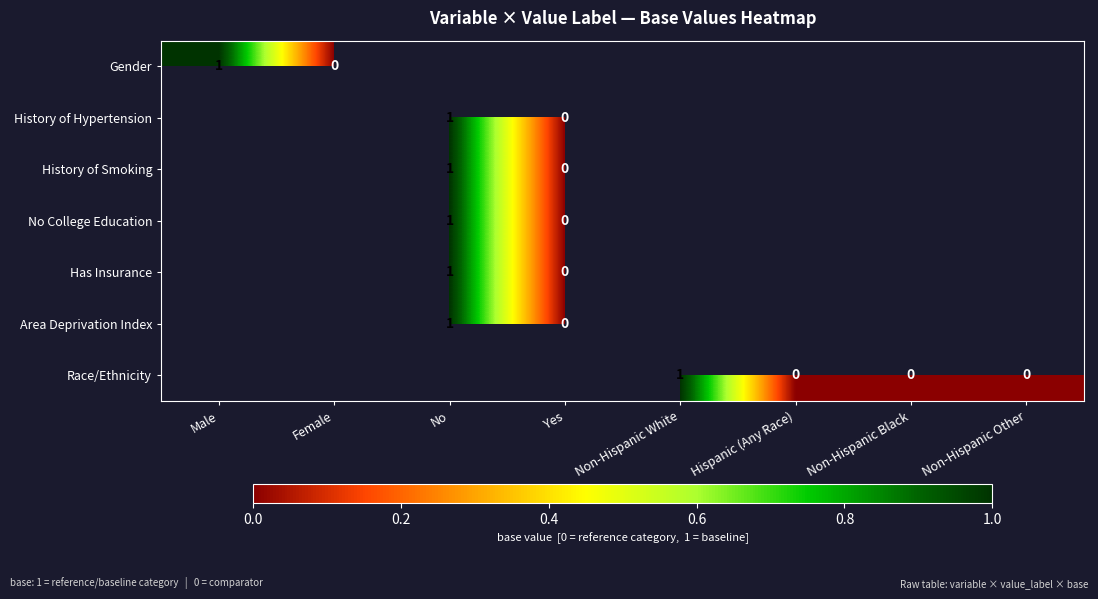

At which label is Gender closest to 0?

Female